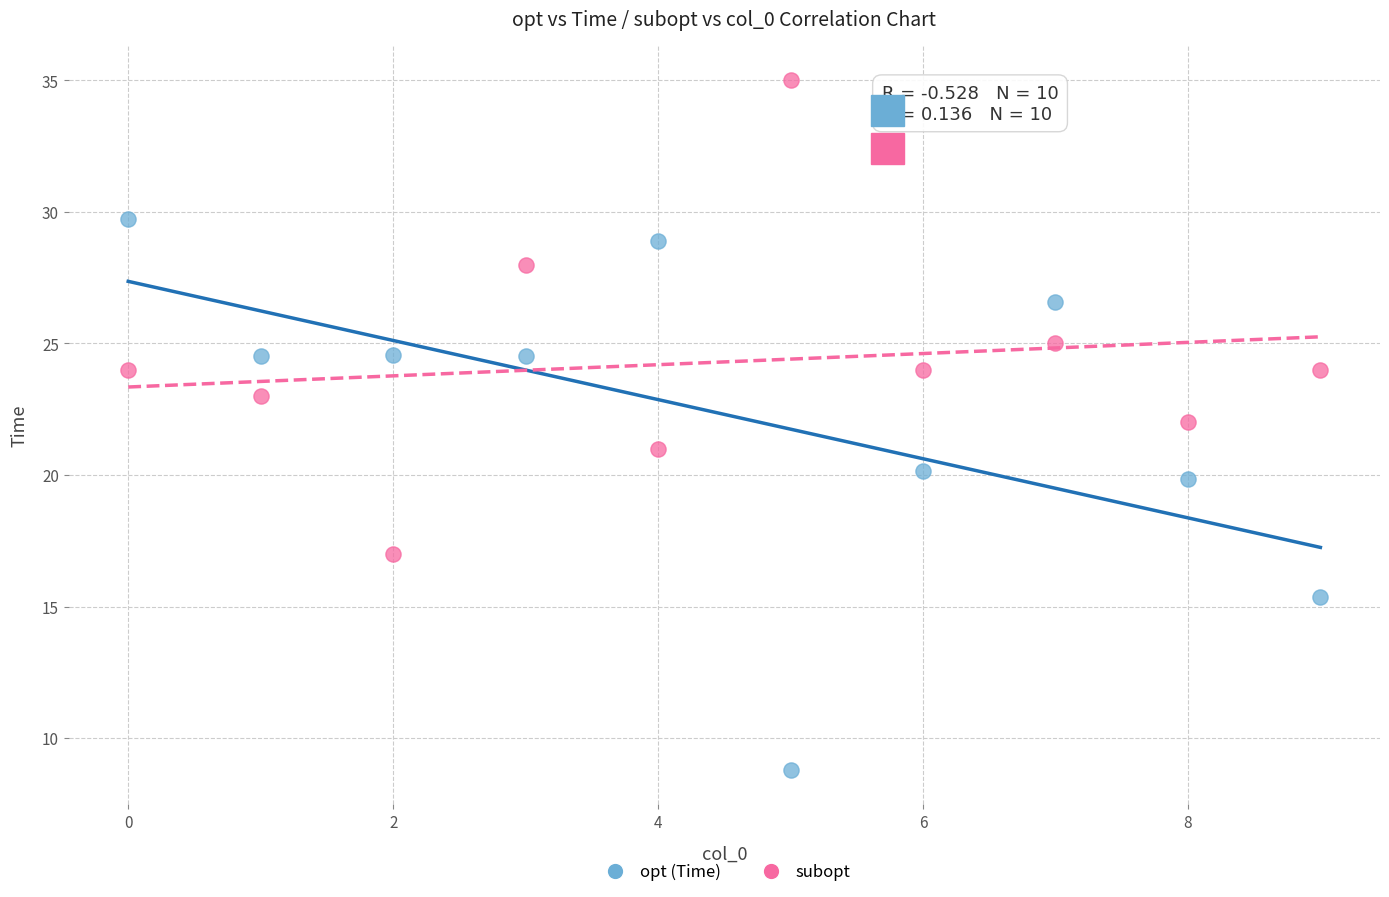

Which series contains the highest Y value?

subopt